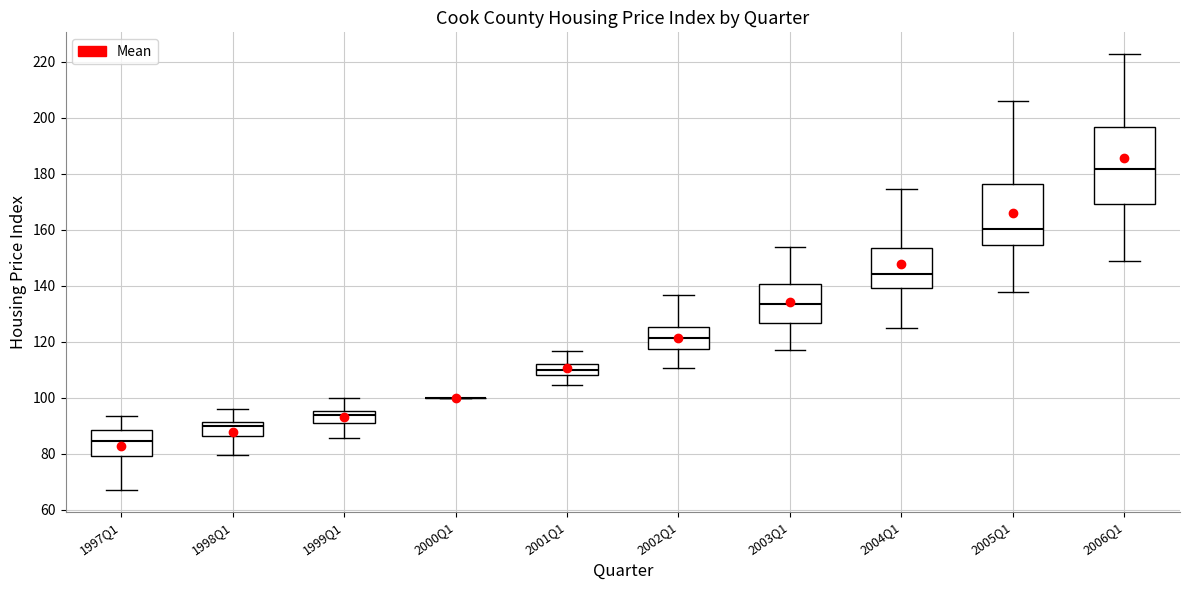

Comparing the boxes themselves (not the whiskers), which one is the tallest?

2006Q1